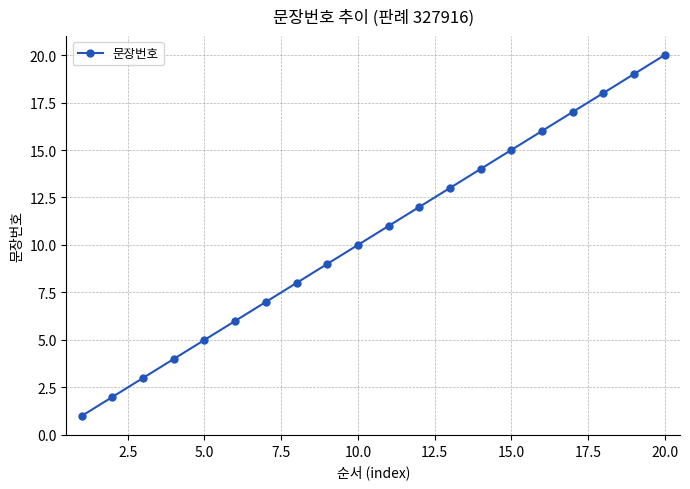

What is the maximum value shown in the chart?

20